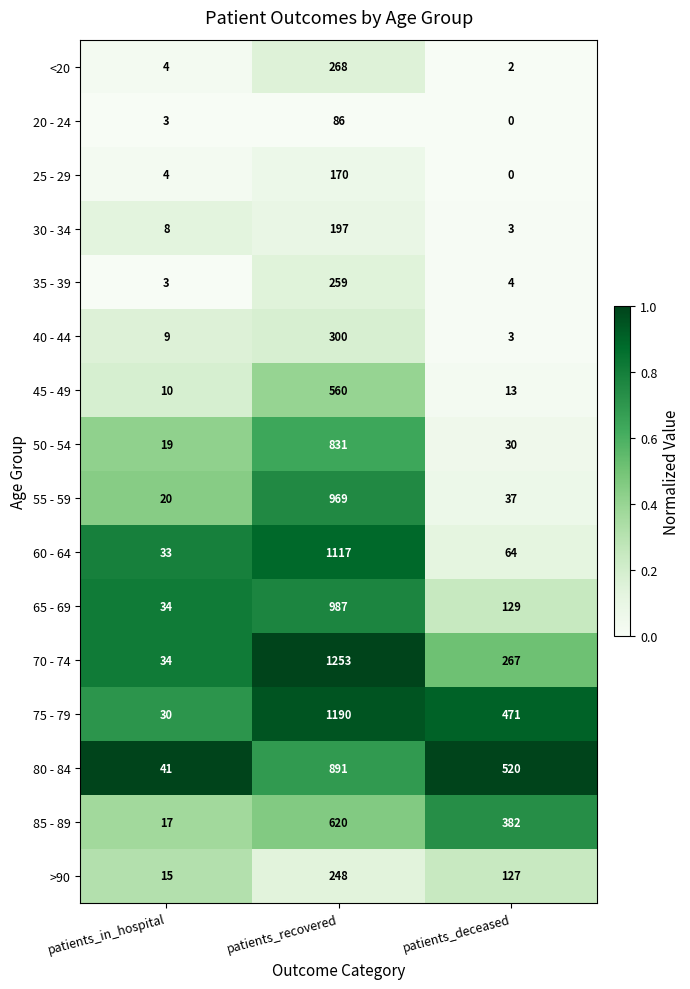

Between patients_in_hospital and patients_deceased, which series saw the biggest shift?

80 - 84